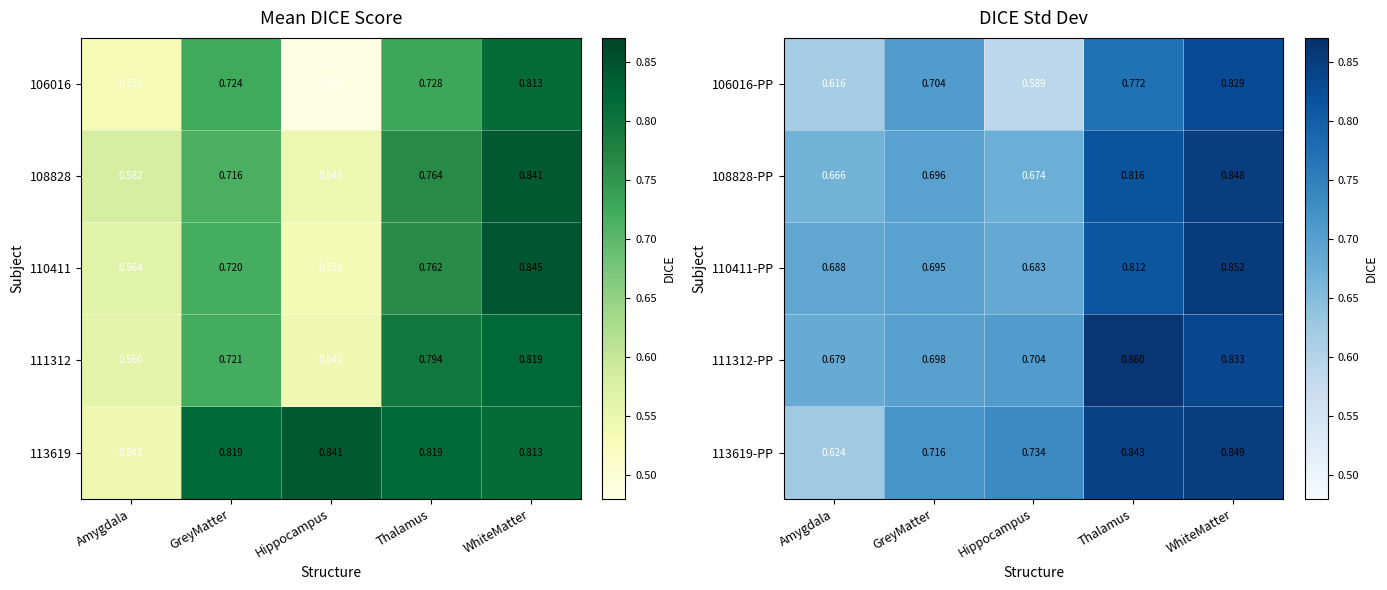

At which label does 110411-PP reach its minimum?

Hippocampus